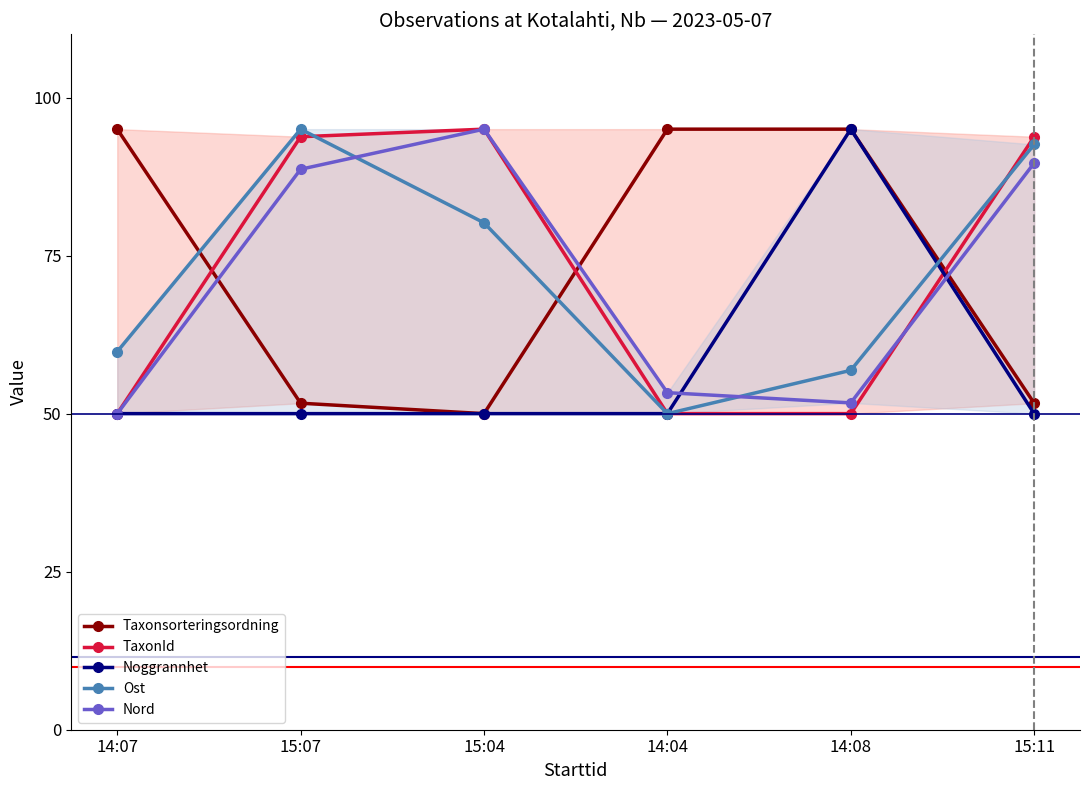

The value of Noggrannhet at 15:04 is 85.6. True or false?

False